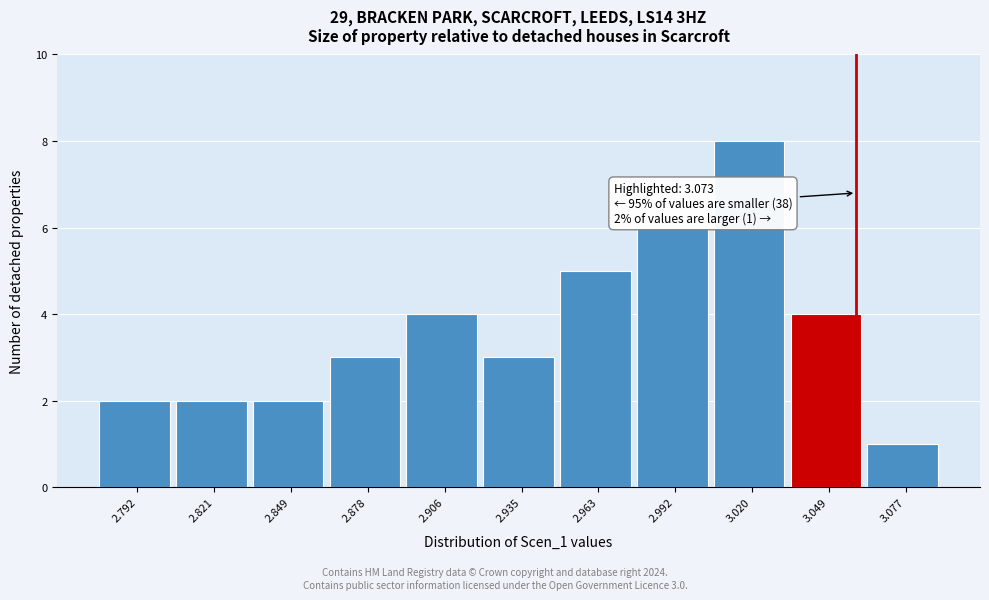

Reading left to right, what are all the values shown in this chart?

2	2	2	3	4	3	5	6	8	4	1